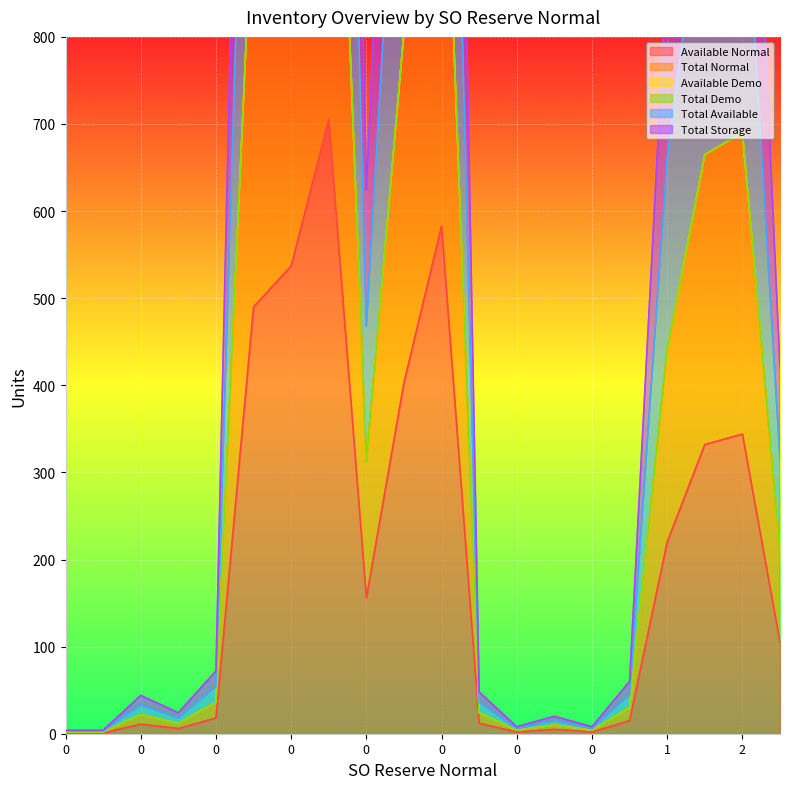

What is the approximate value of Available Normal at 0, to the nearest 10?

10